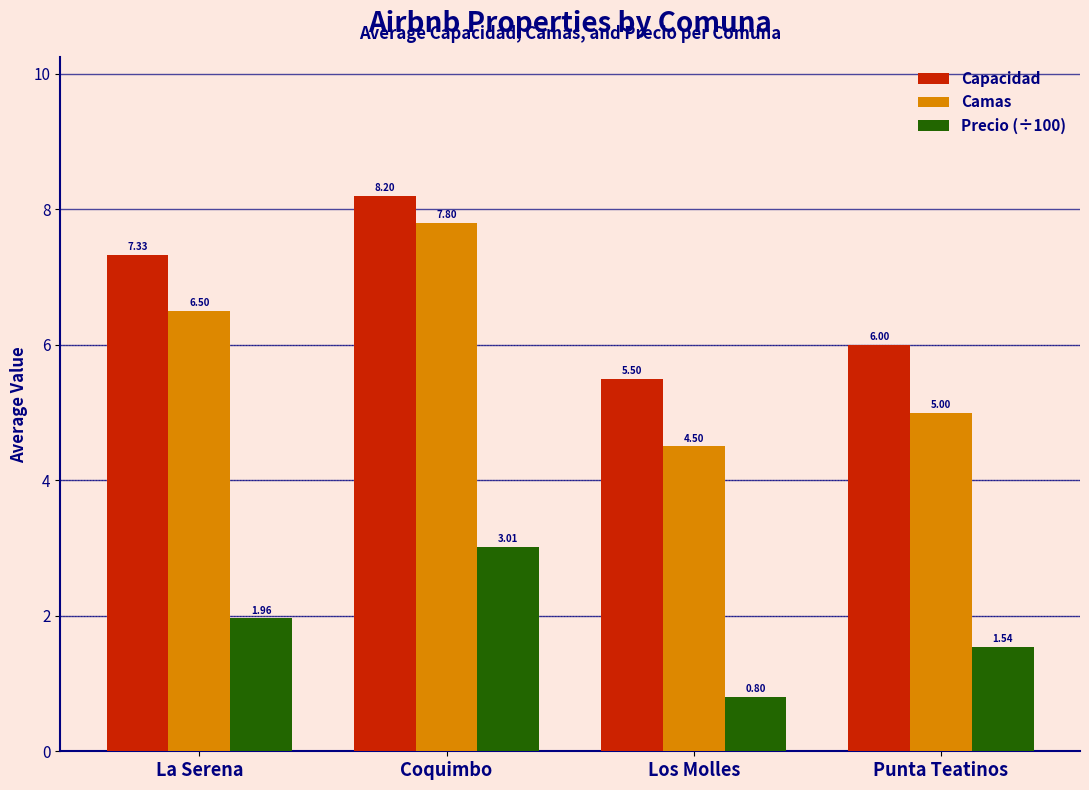

The Camas series shows 7.8 at Coquimbo. True or false?

True